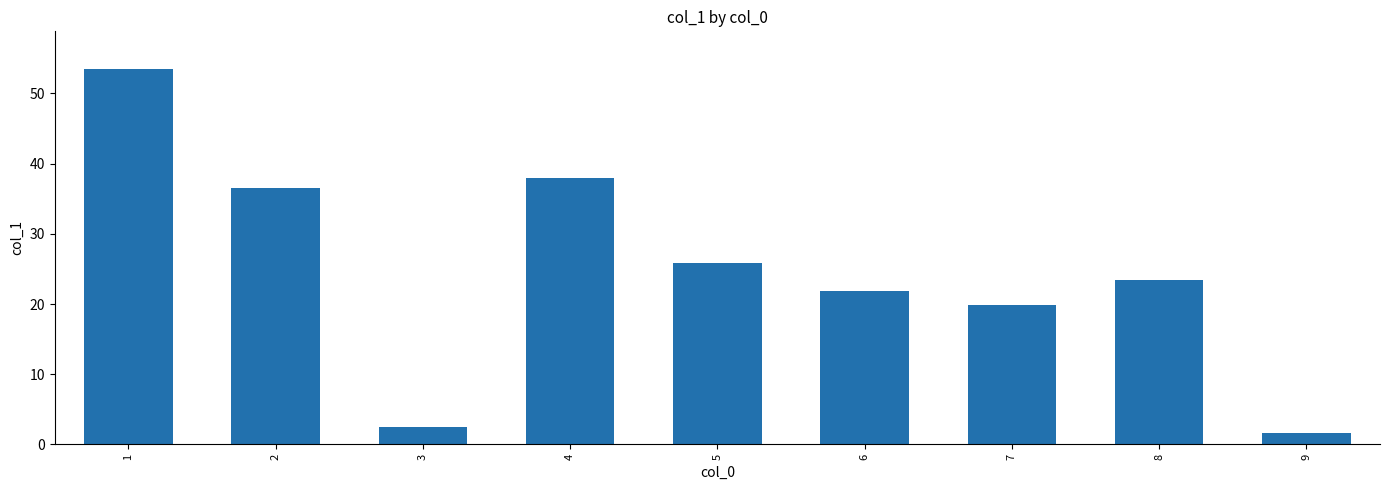

The chart shows a value of 2.5 at 3. True or false?

True